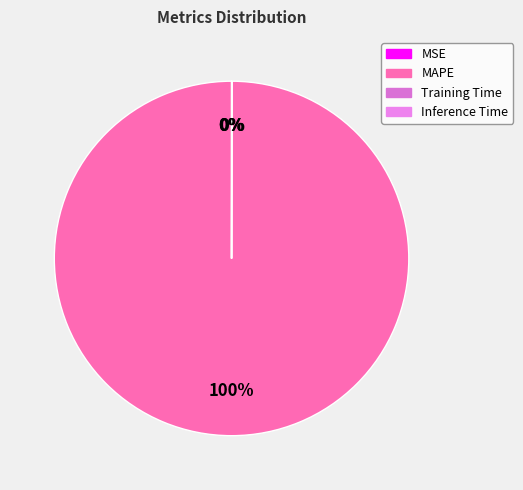

To the nearest percent, what is the difference between the largest and smallest slice percentages?

100%